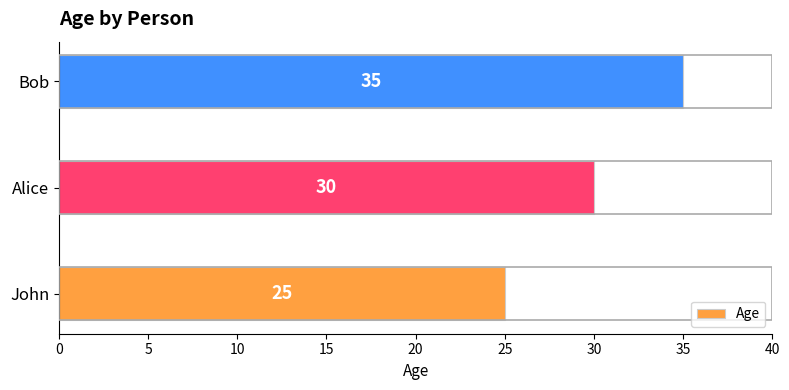

Are the bars grouped side by side (vs. stacked)?

No